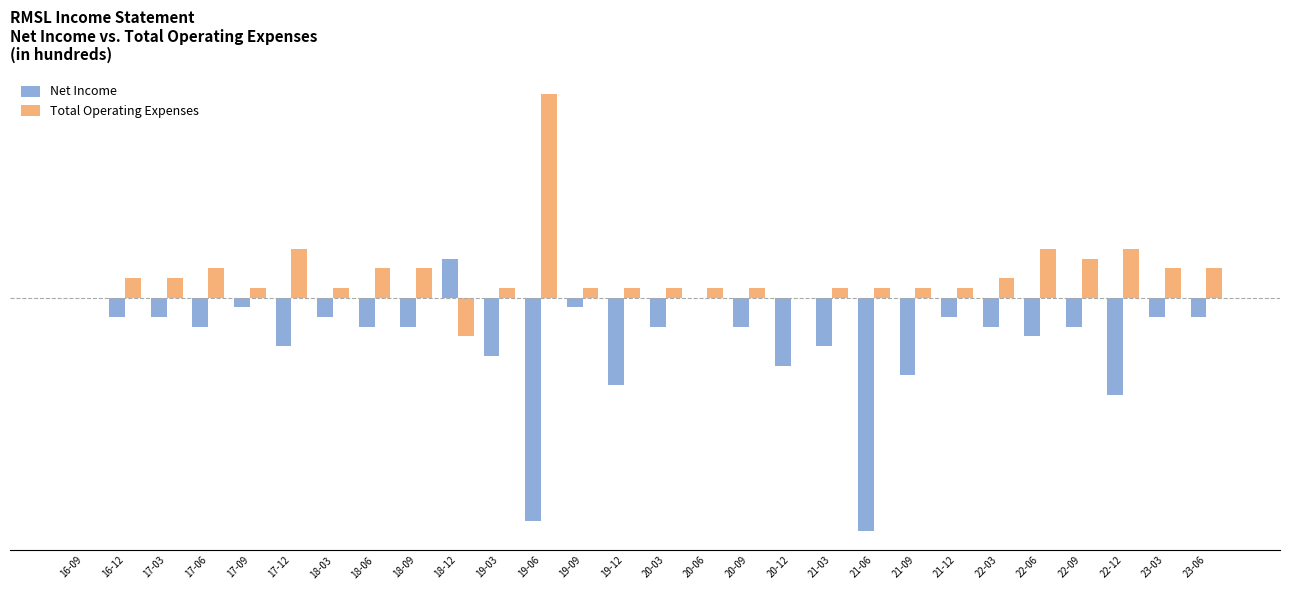

What is the value of the Net Income bar at the 13th from the left?

-100